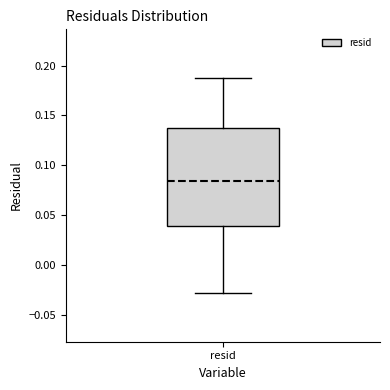

Where is the lower edge of the box for resid on the y-axis? The values are not printed on the chart, so give them approximately, as read against the axis.

0.040